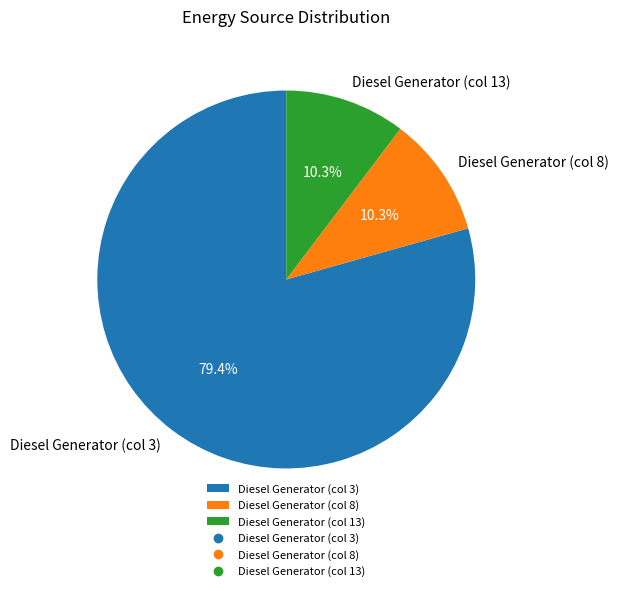

Which has a higher value, Diesel Generator (col 3) or Diesel Generator (col 13)?

Diesel Generator (col 3)